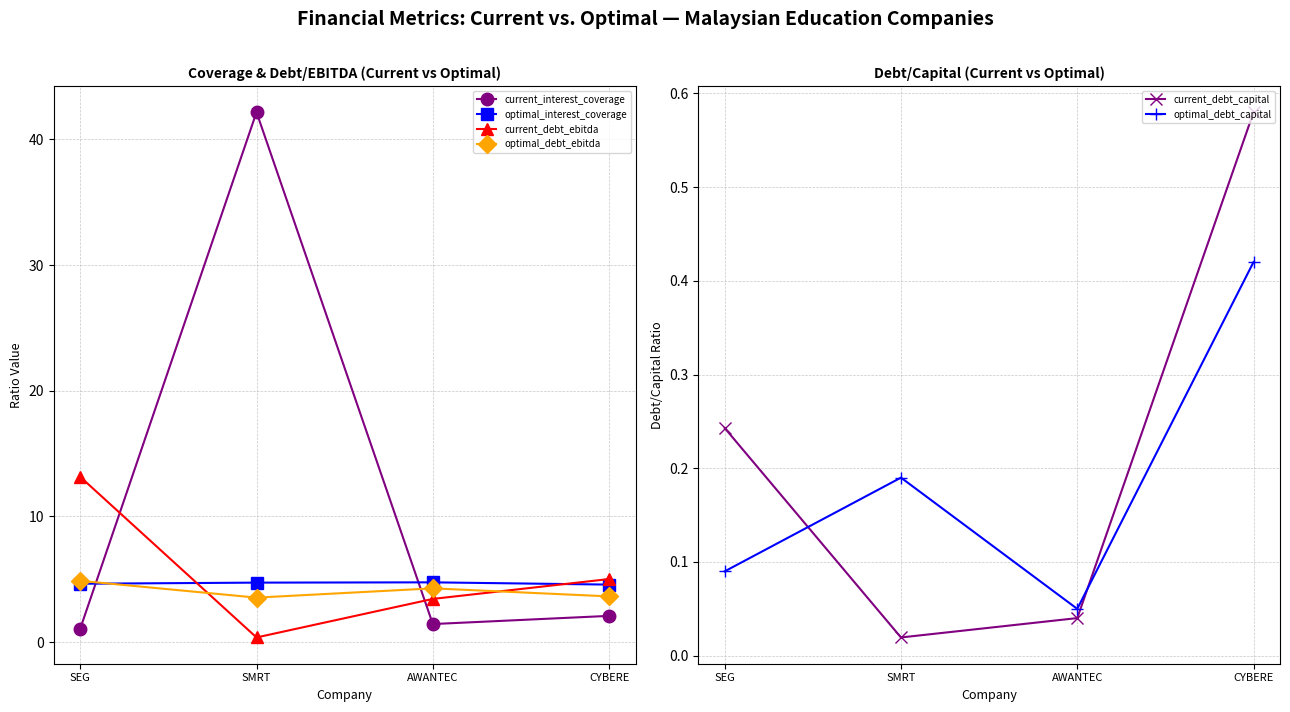

What is the label of the 2nd point from the right?

AWANTEC